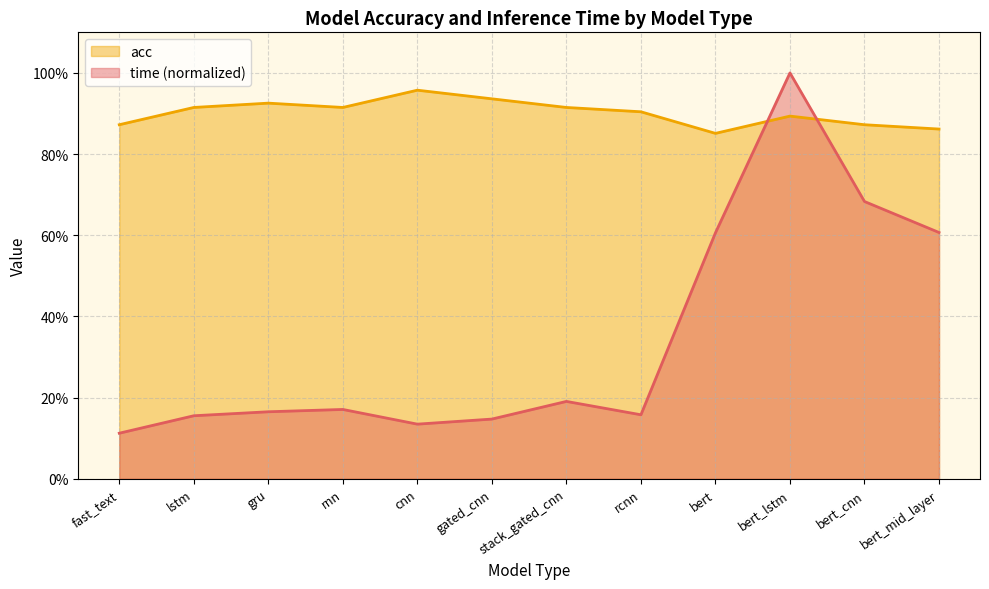

What position from the right is fast_text?

12